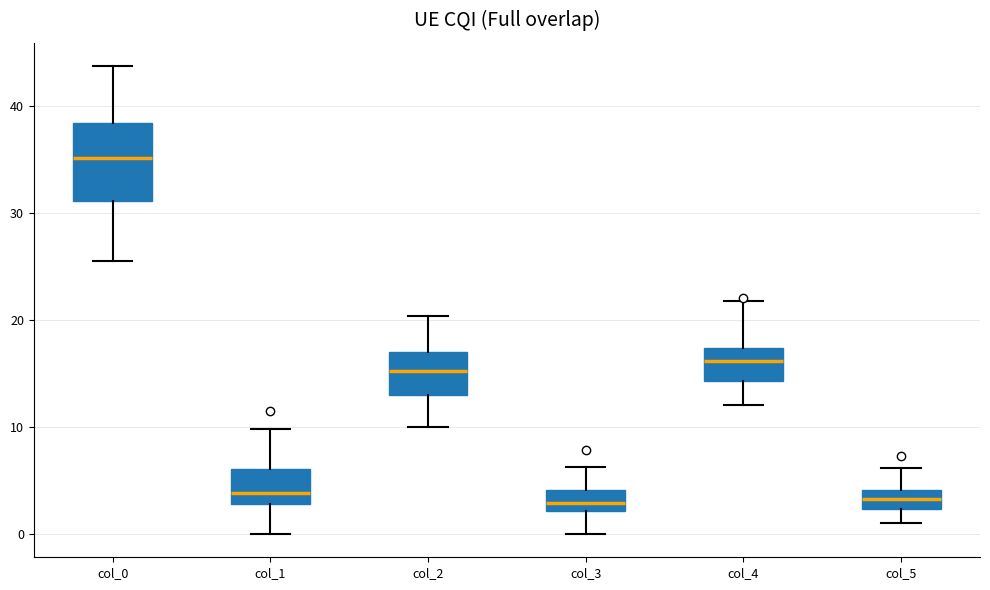

Comparing the boxes themselves (not the whiskers), which one is the tallest?

col_0